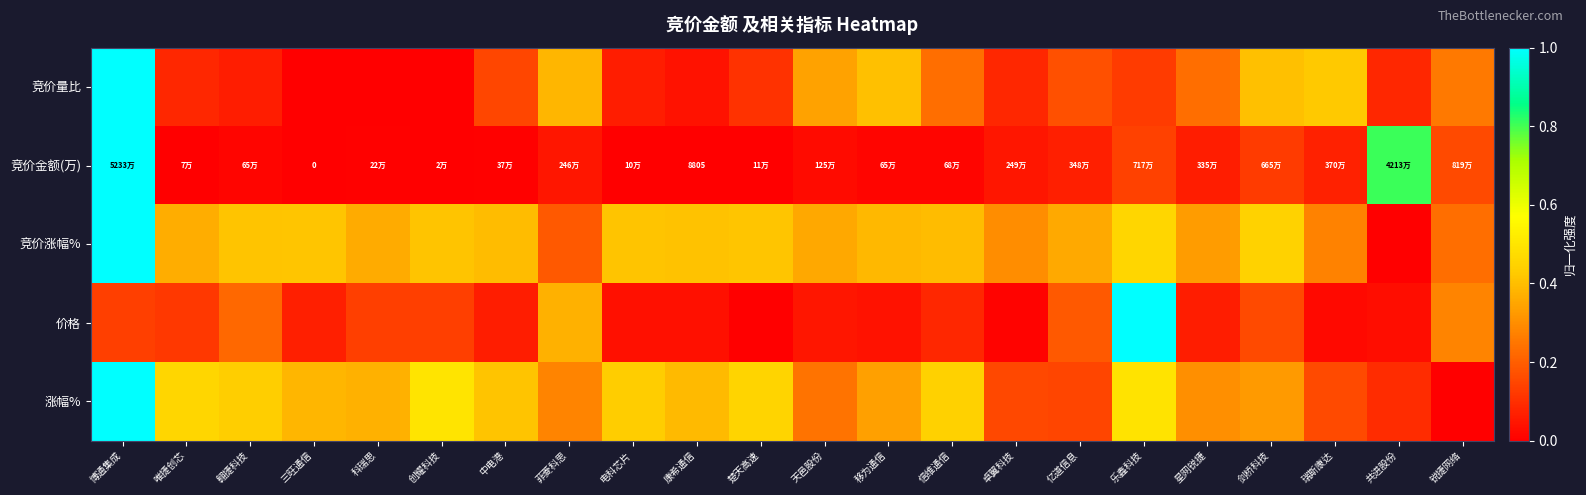

Is it true that 涨幅% equals 0.3 at 星网锐捷?

True